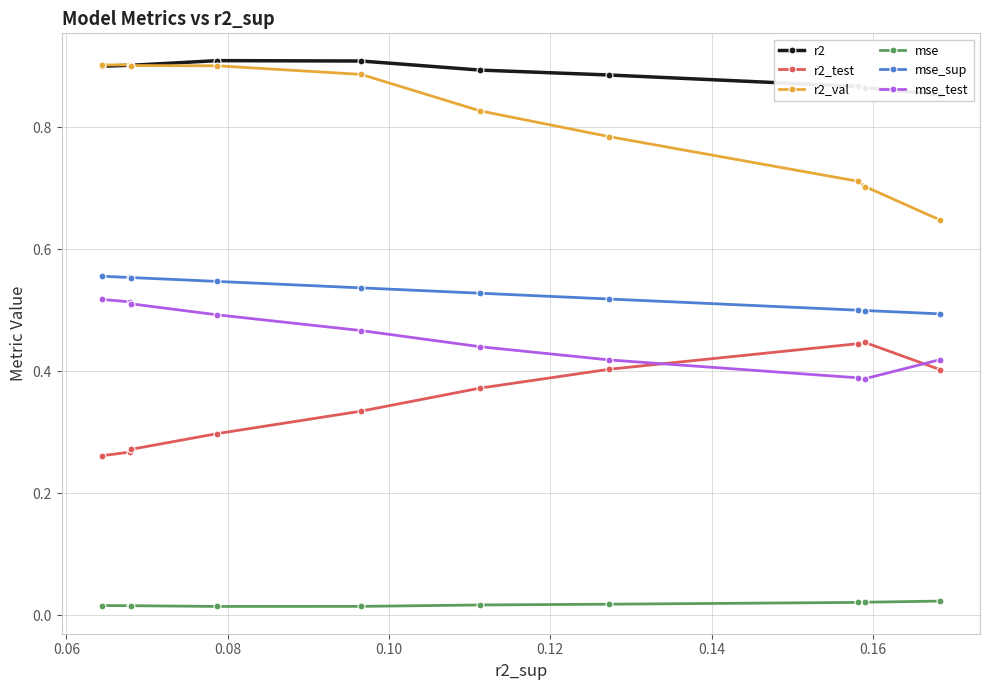

How many r2_val values are between 0 and 1?

10